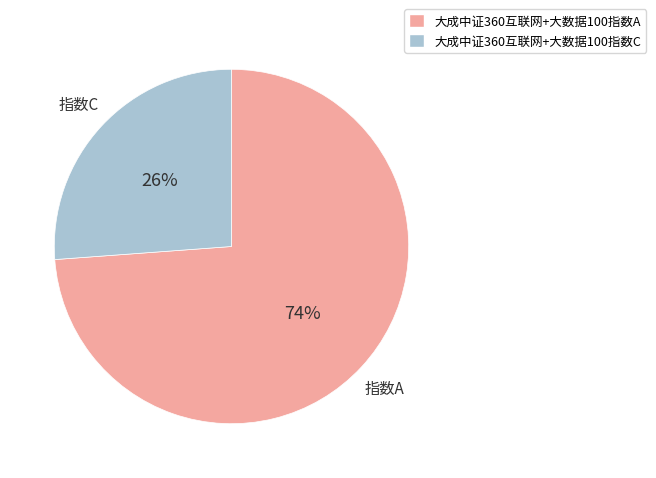

What percentage is the 大成中证360互联网+大数据100指数A slice, to the nearest percent?

74%